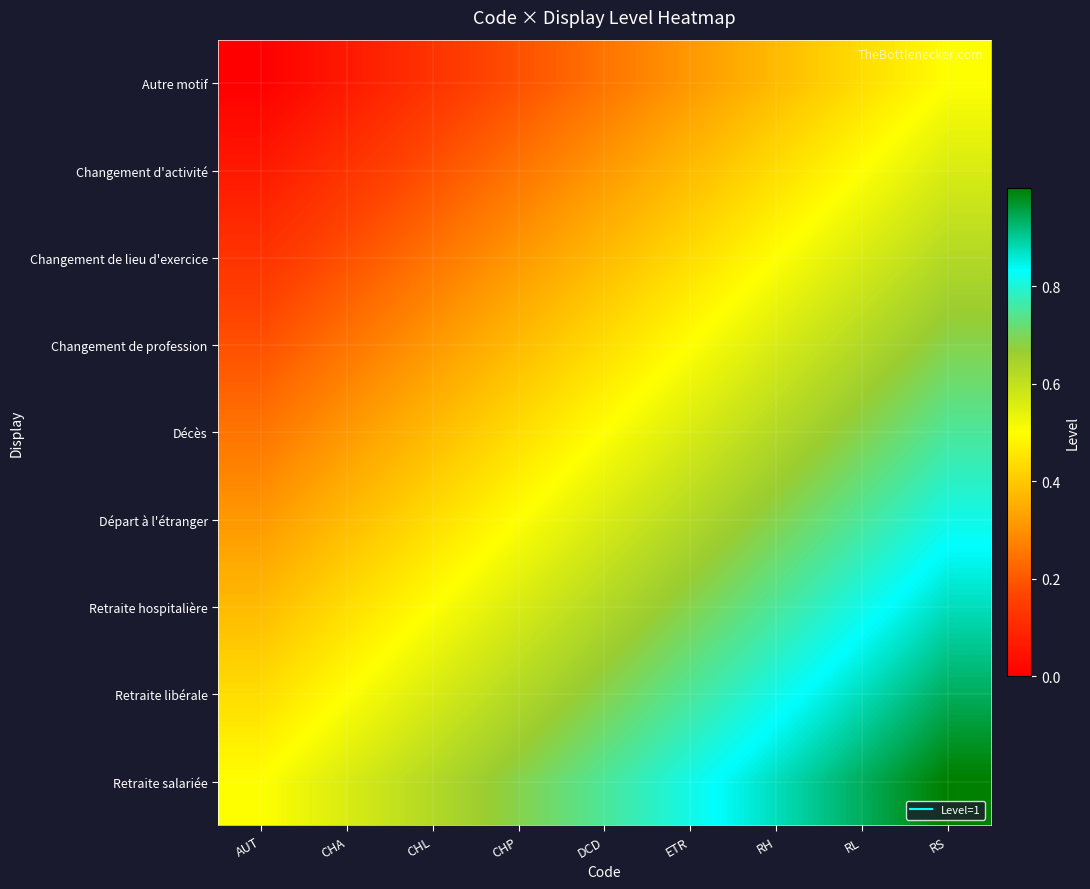

Which series has the largest total across all categories?

Retraite salariée